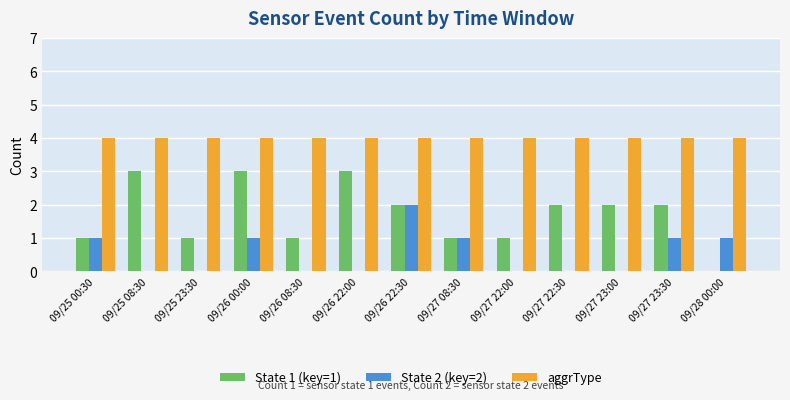

Which series has the widest spread of values?

State 1 (key=1)